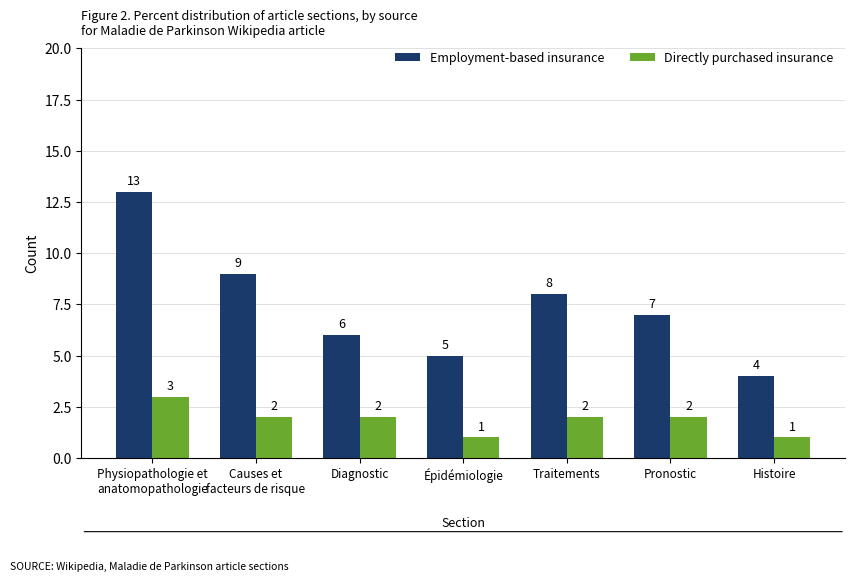

What is the greatest value displayed?

13